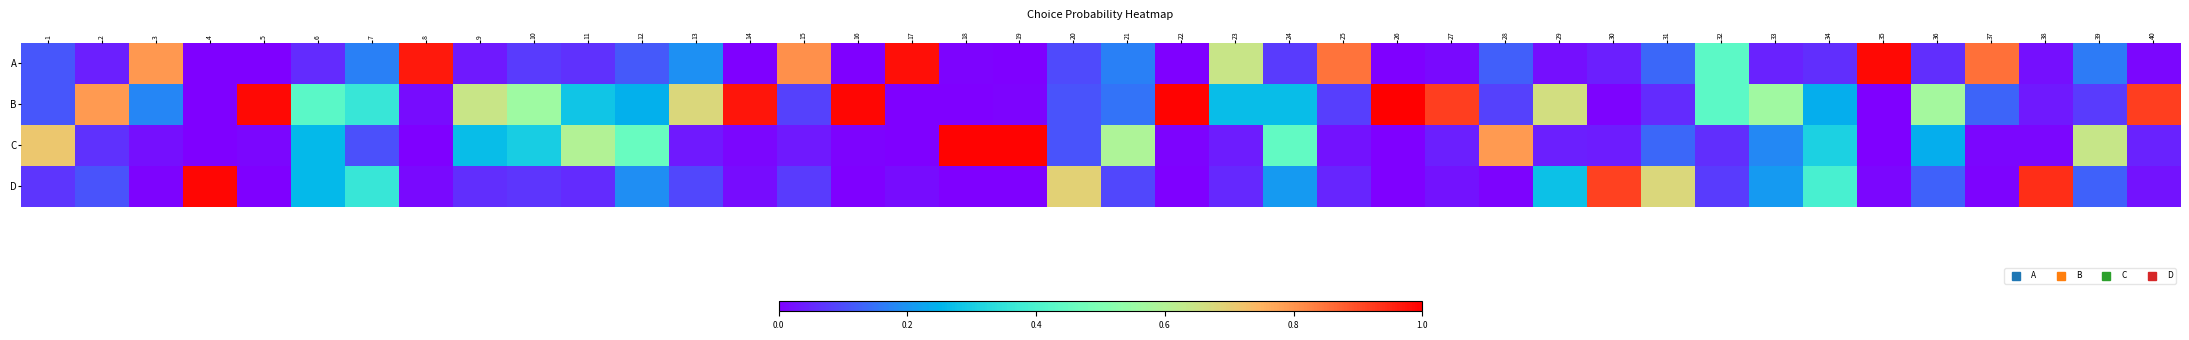

Which label corresponds to the largest value in the chart?

26